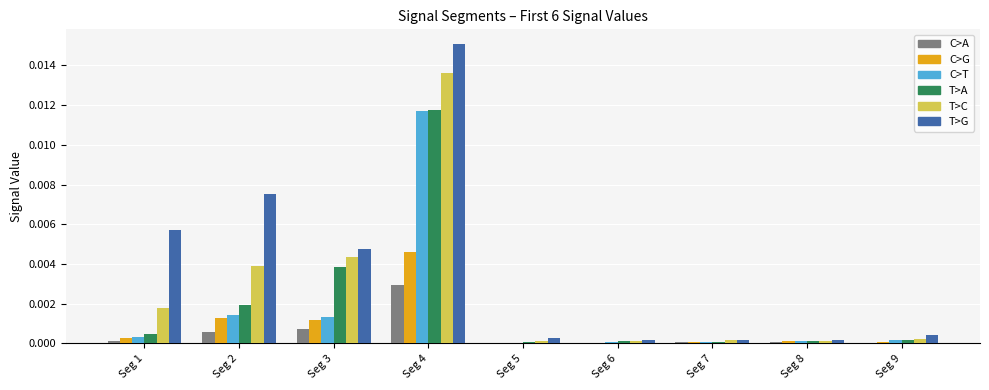

Which category has the highest value across all series?

Seg 4